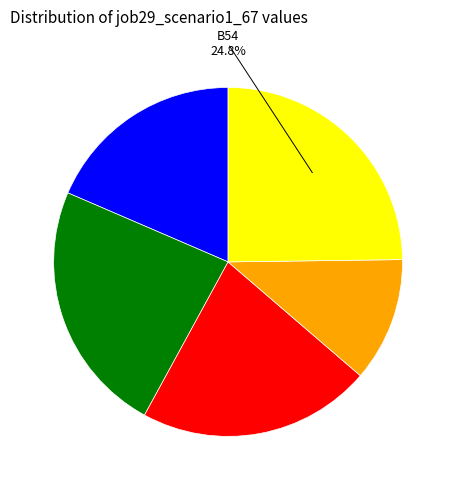

Is there any slice that represents more than half of the pie?

No